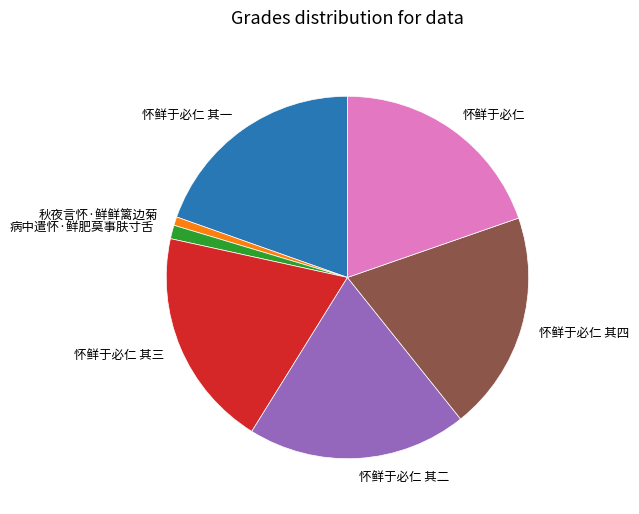

Is it true that 秋夜言怀·鲜鲜篱边菊 is 10% of the pie?

False